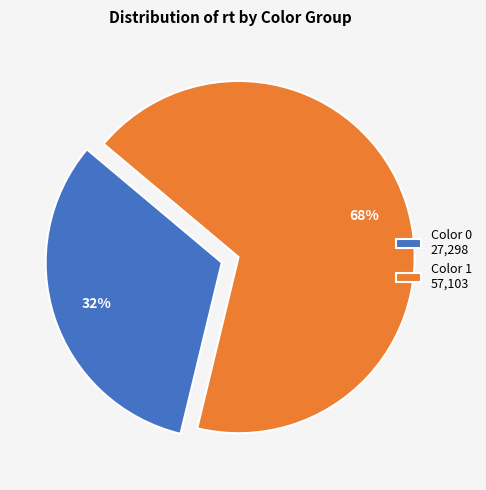

Which slice is the smallest?

Color 0 27,298